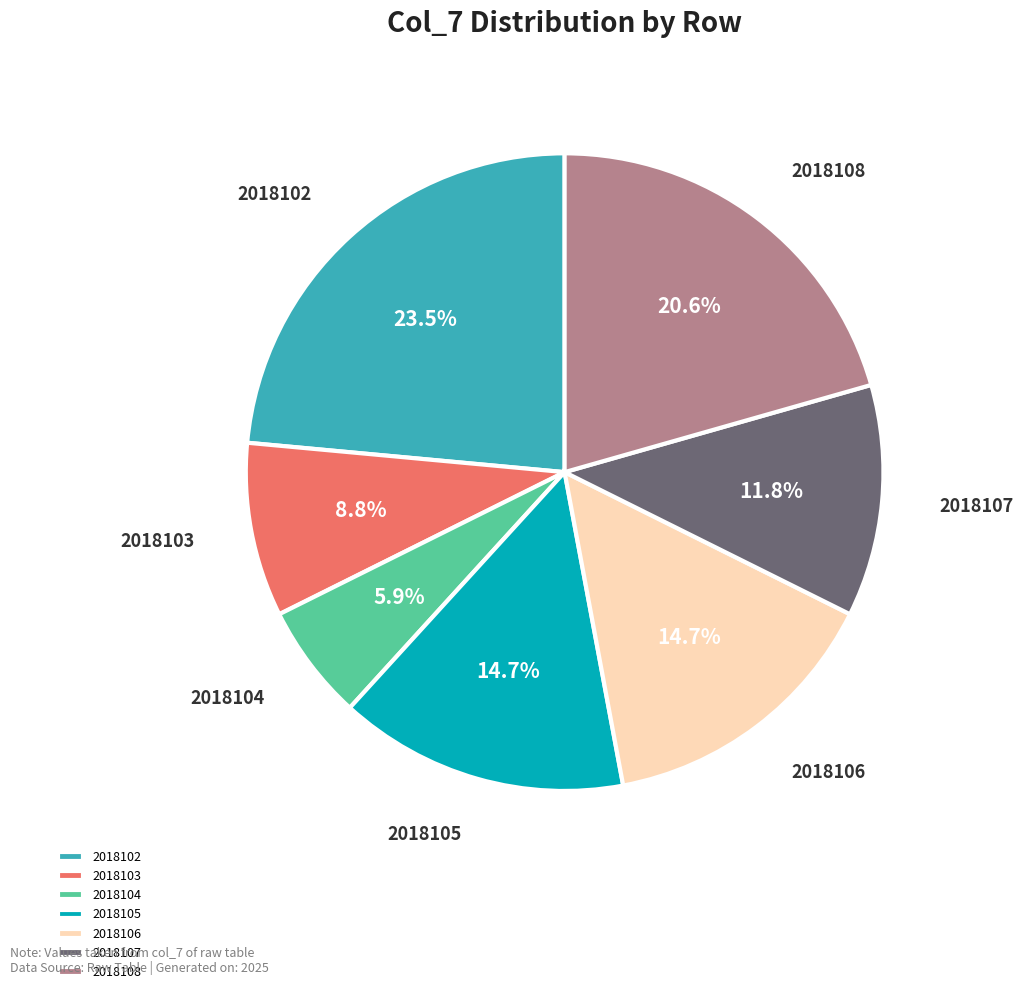

How much of the chart is everything except 2018108?

79.4%